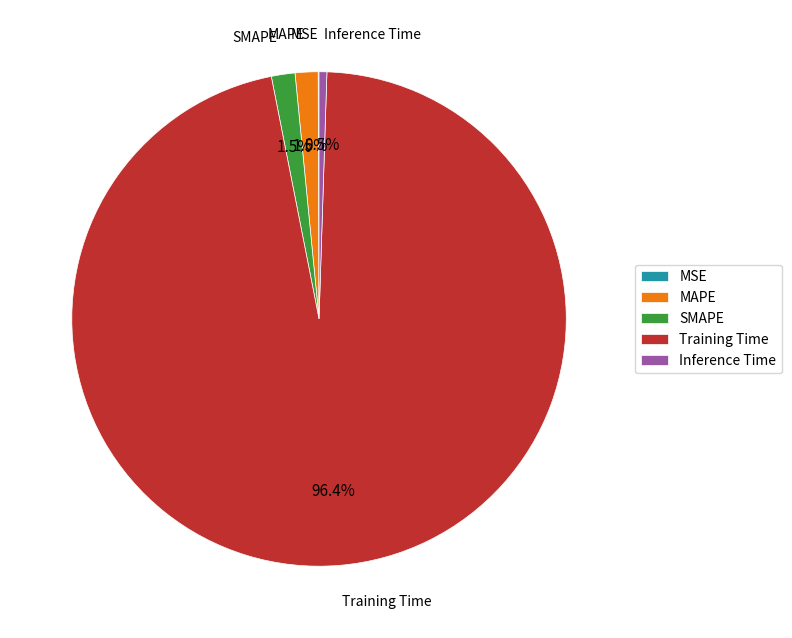

To the nearest percent, what is the average slice percentage?

20%